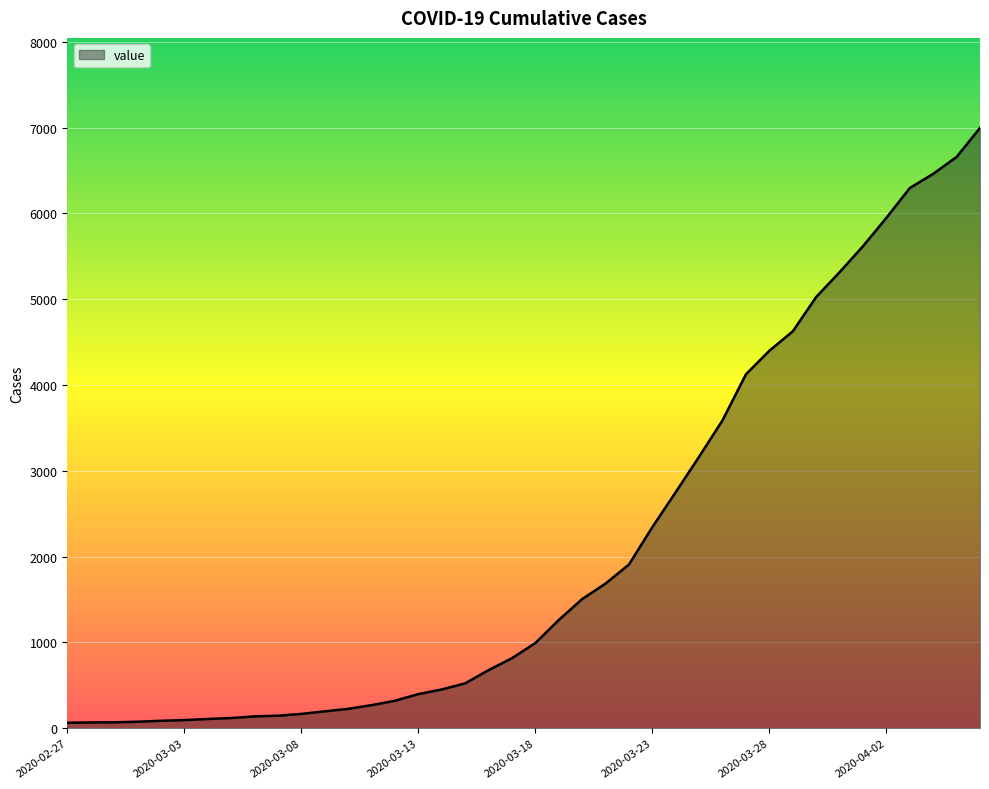

What is the greatest value displayed?

6995